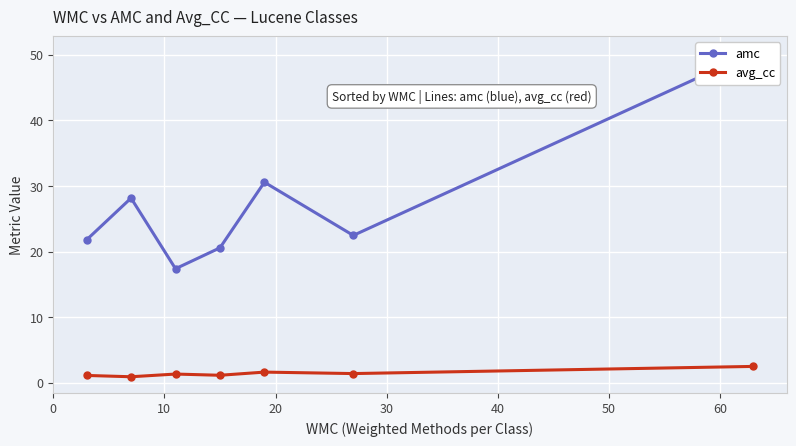

Count the number of data series in this chart.

2